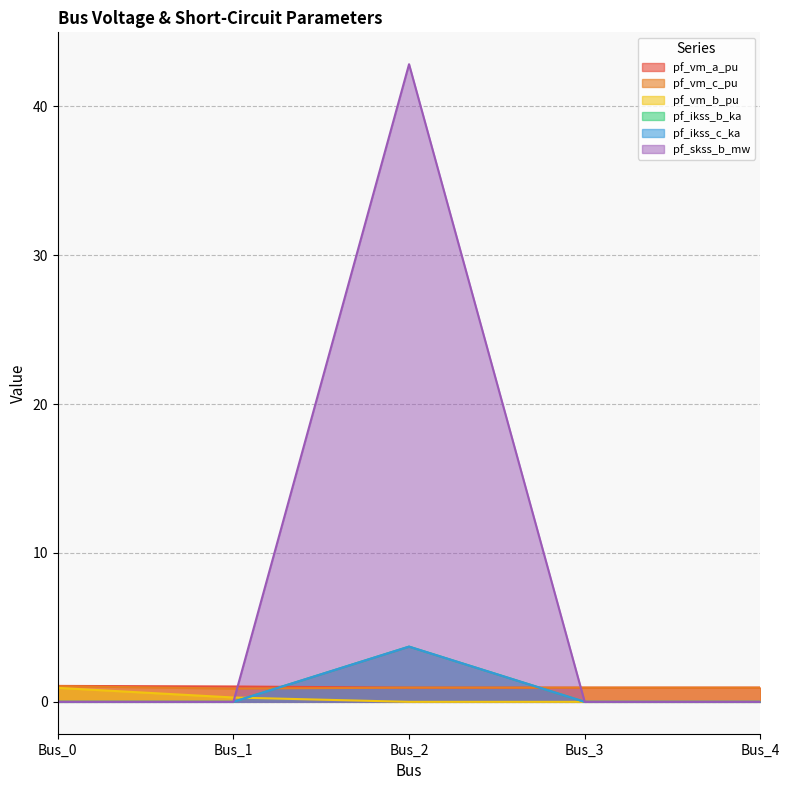

What is the highest value of the pf_ikss_c_ka series?

3.7